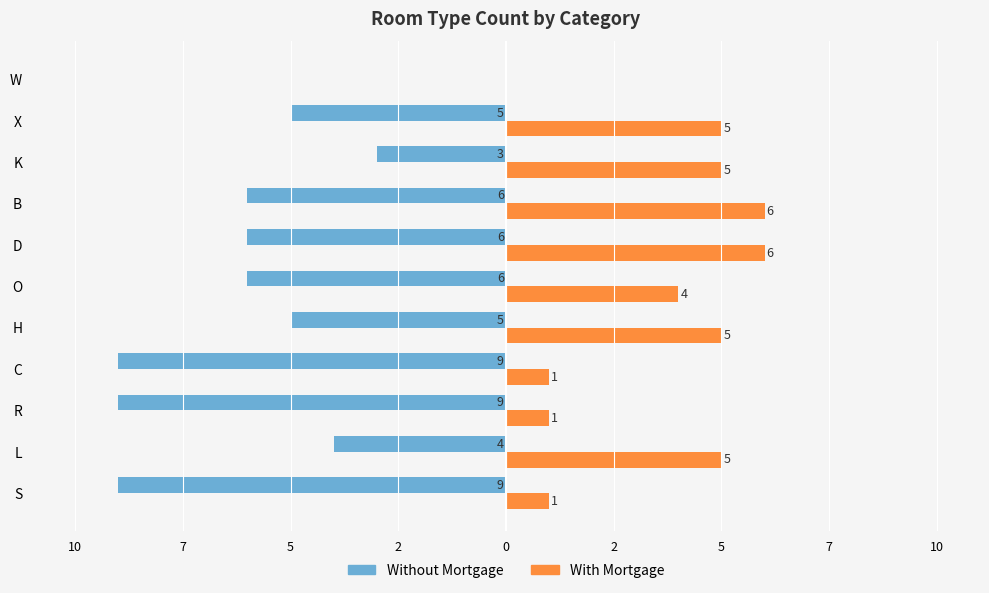

What is the difference between the second highest and minimum values in the With Mortgage series?

6